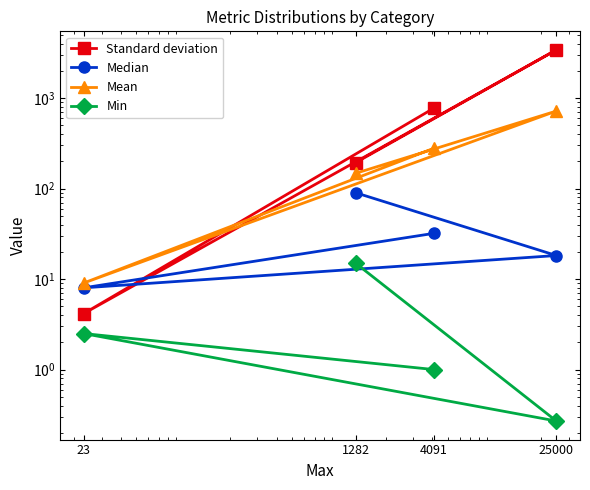

Does the chart have visible grid lines?

No